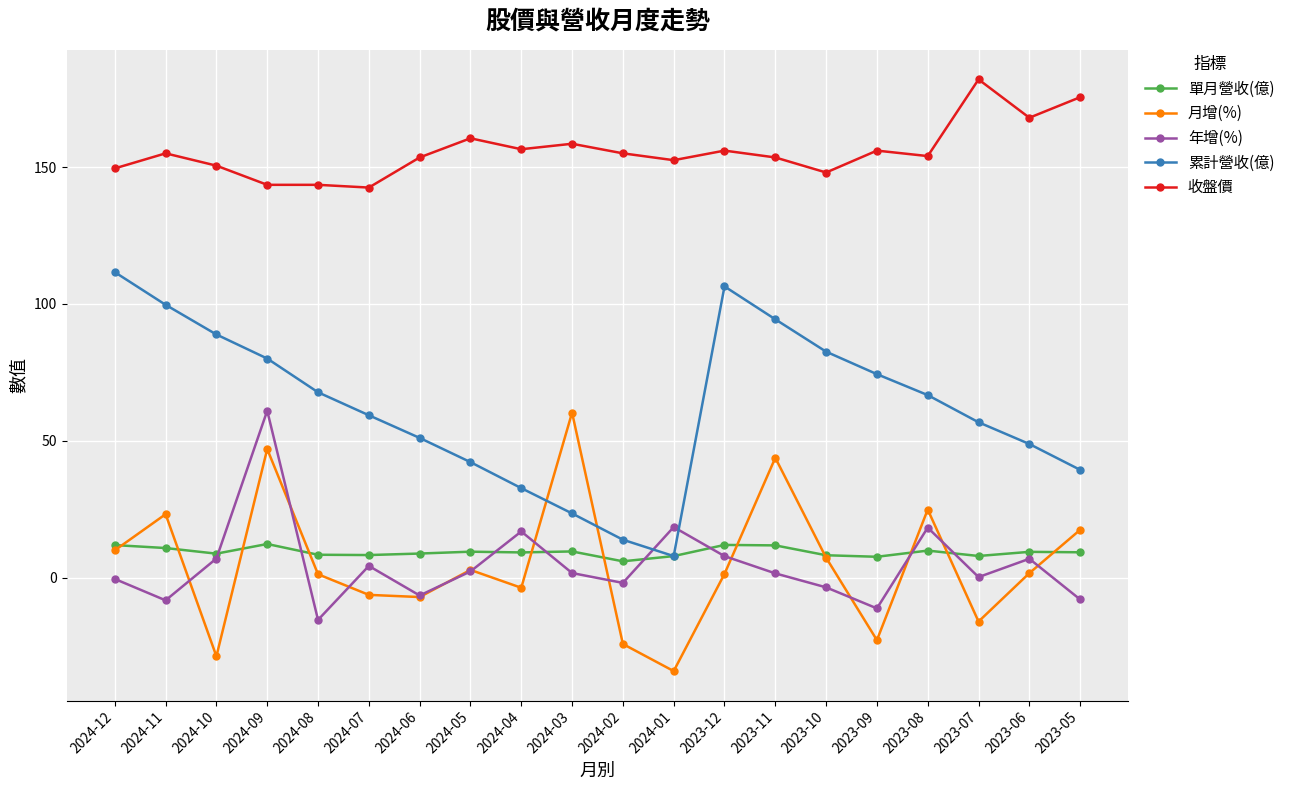

True or false: 累計營收(億) and 收盤價 cross at least once.

False